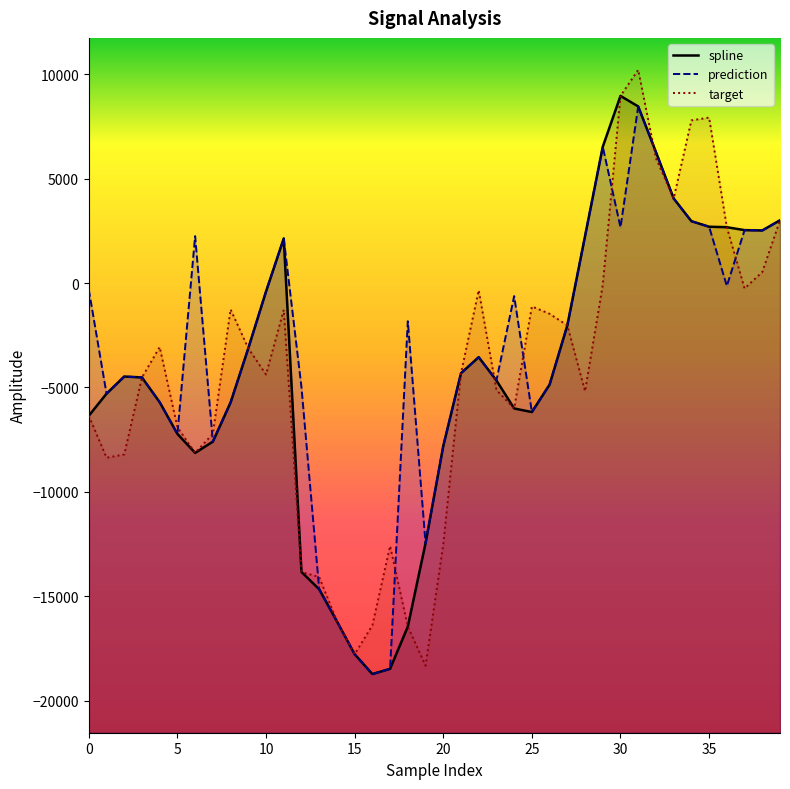

What is the minimum value shown in the chart?

-18721.9